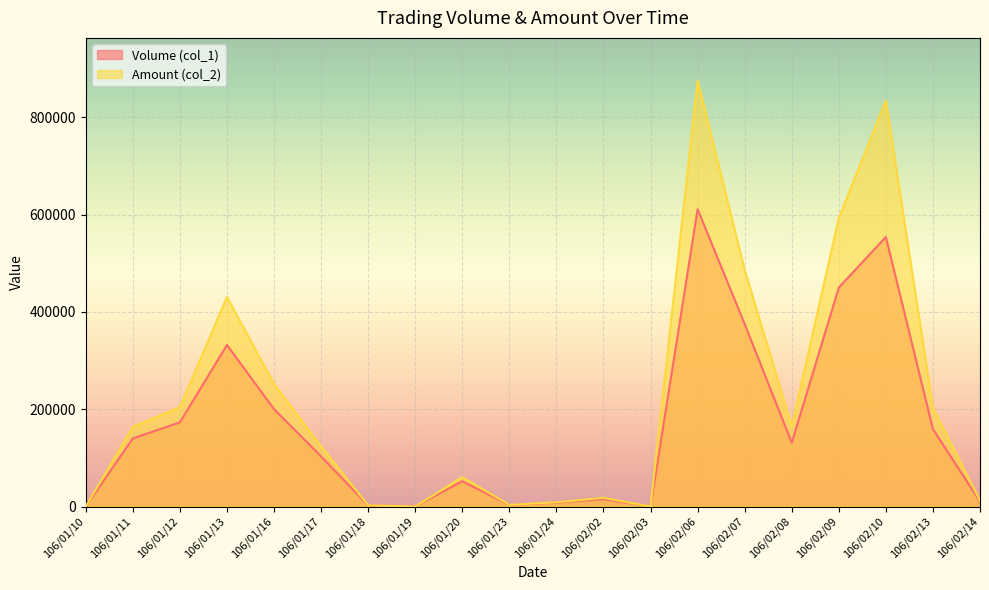

True or false: Volume (col_1) and Amount (col_2) cross at least once.

False